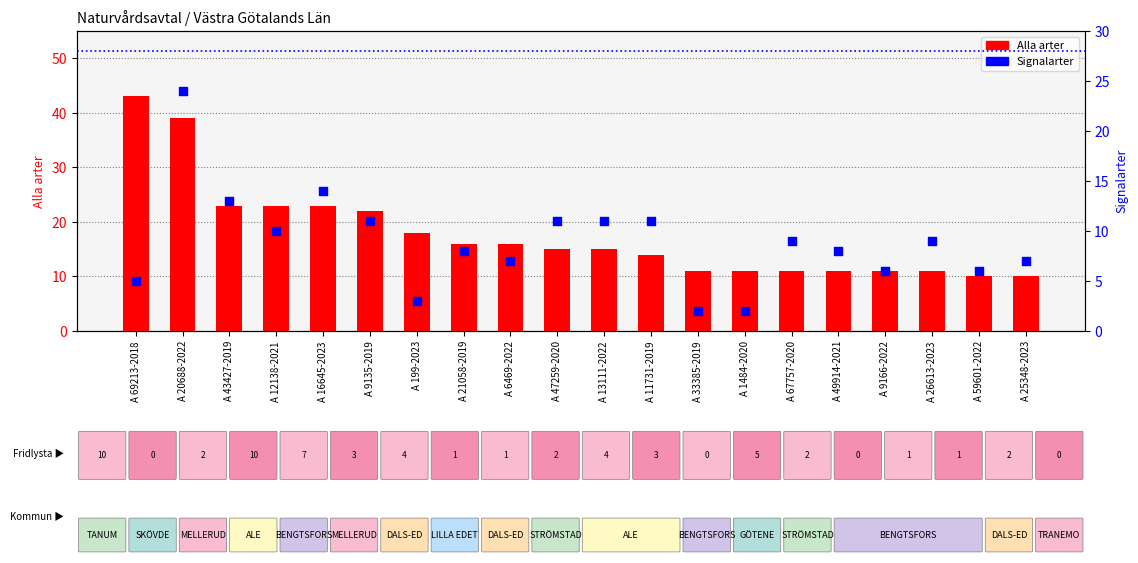

What is the total value across all series at A 69213-2018?

48